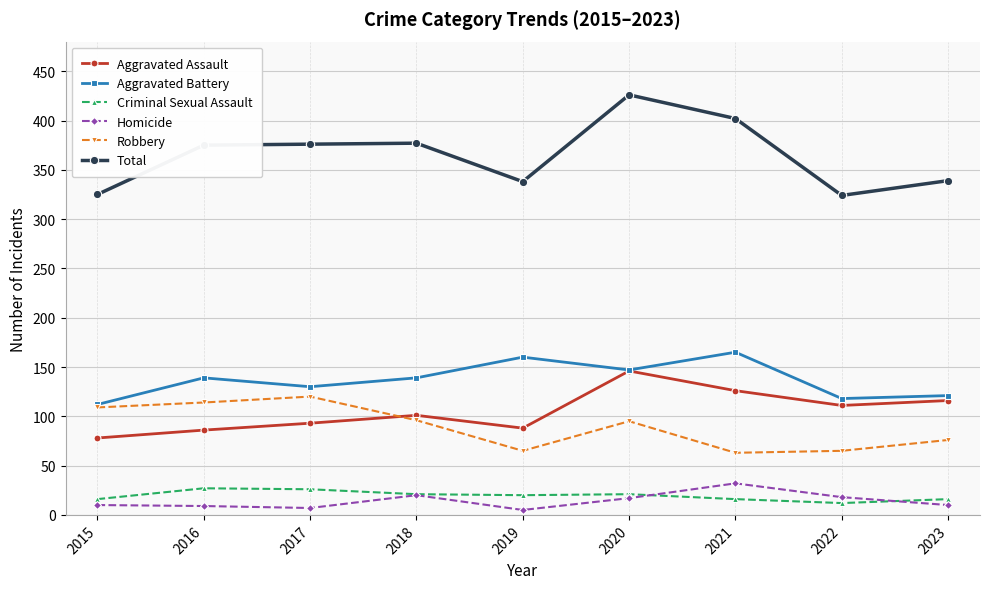

What is the minimum value for Aggravated Battery?

112